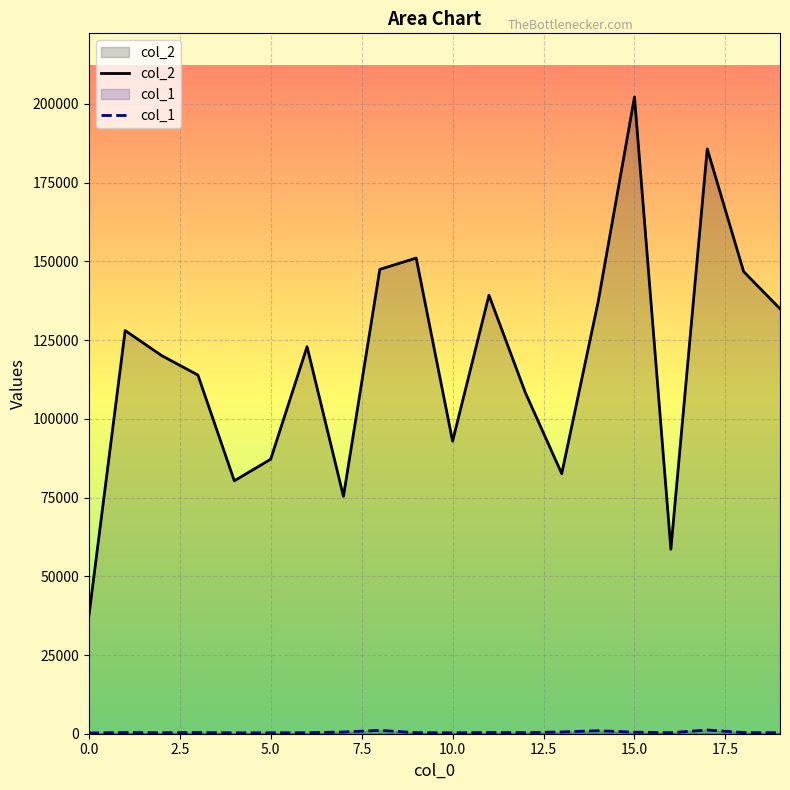

What is the difference between the maximum and second lowest values in the col_1 series?

904